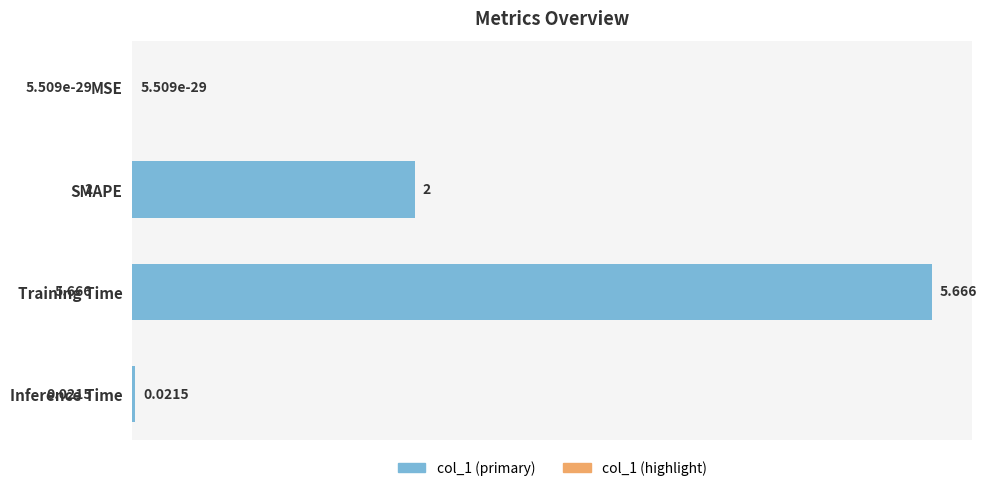

Rank the categories by value from highest to lowest.

2, 1, 3, 0